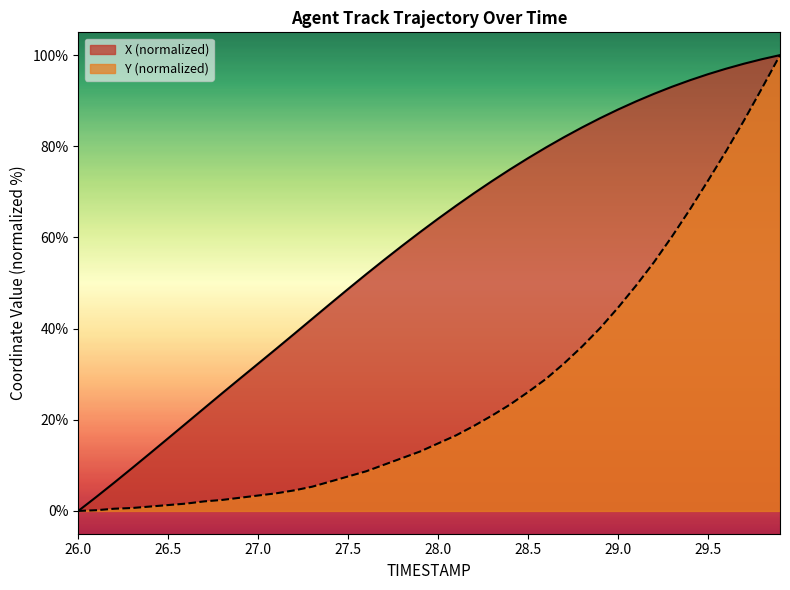

What is the total value across all series at 27.0?

35.7